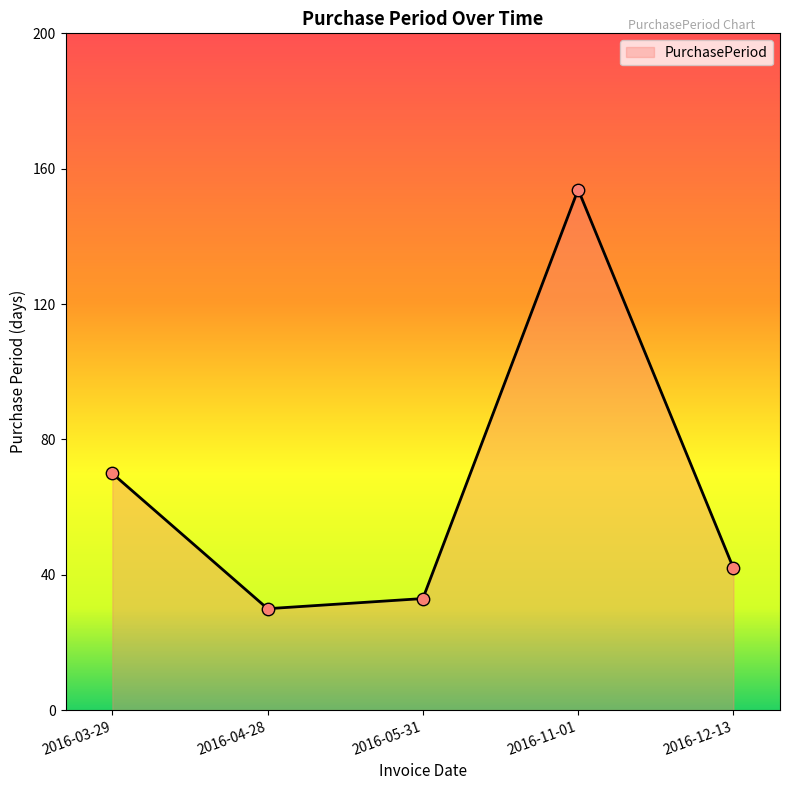

Which has a higher value, 2016-03-29 or 2016-12-13?

2016-03-29